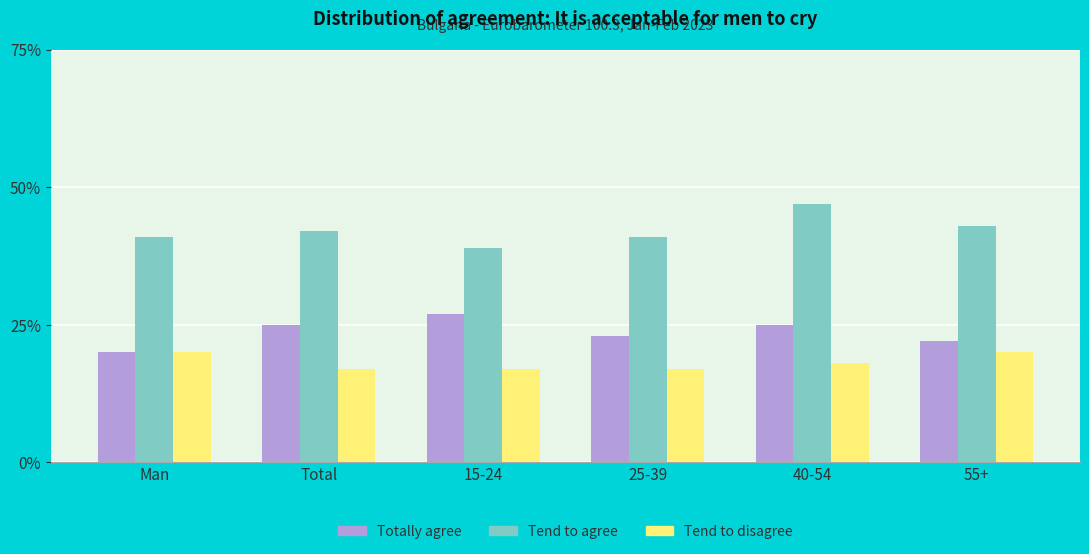

Rank the categories by Tend to disagree value from lowest to highest.

Total, 15-24, 25-39, 40-54, Man, 55+